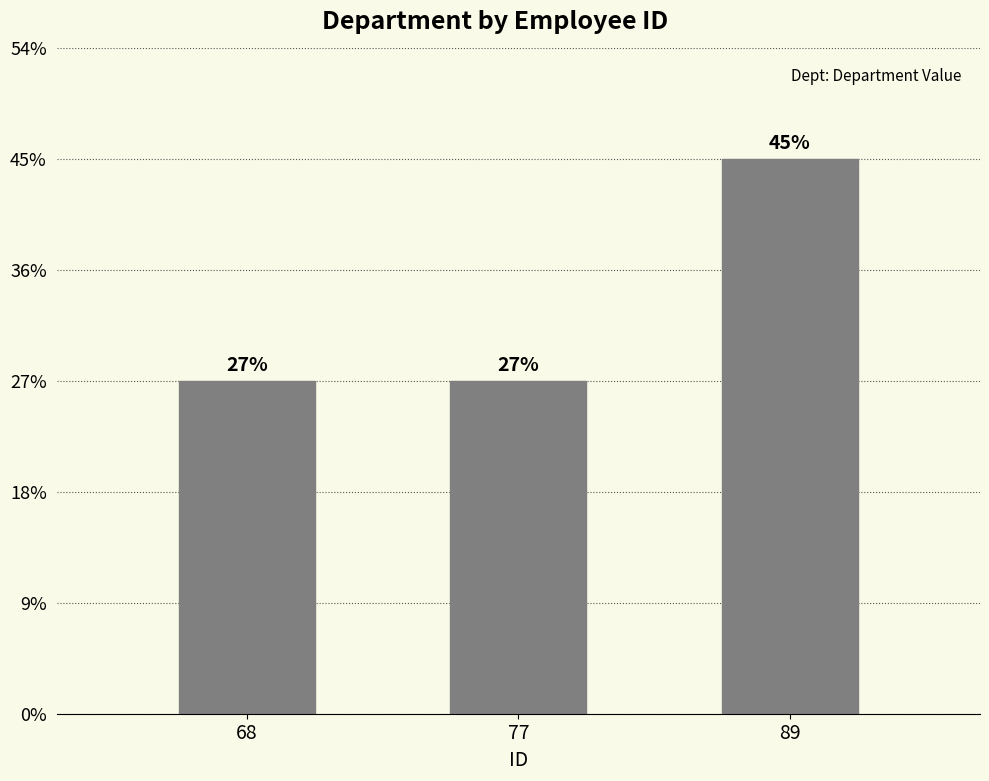

Rank the categories by value from lowest to highest.

68, 77, 89